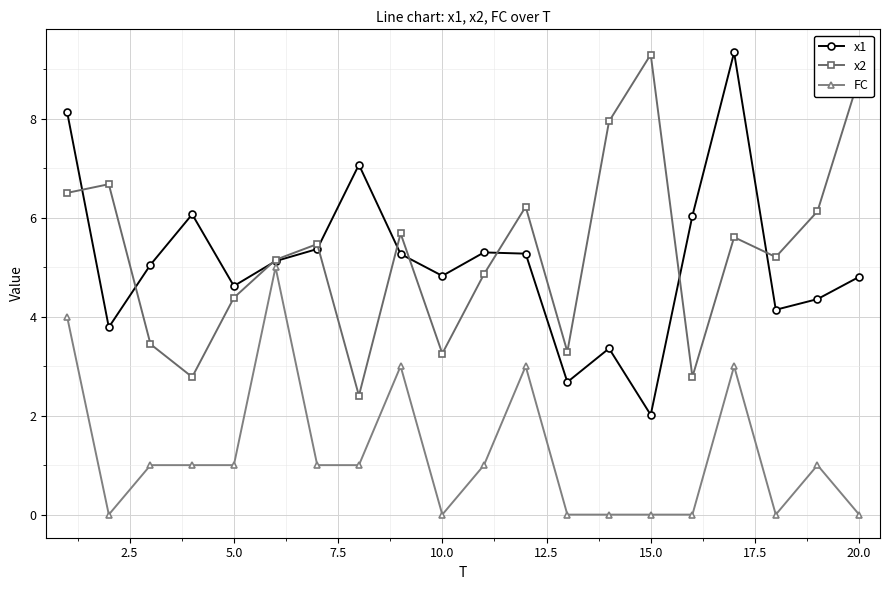

How many lines are shown in the chart?

3